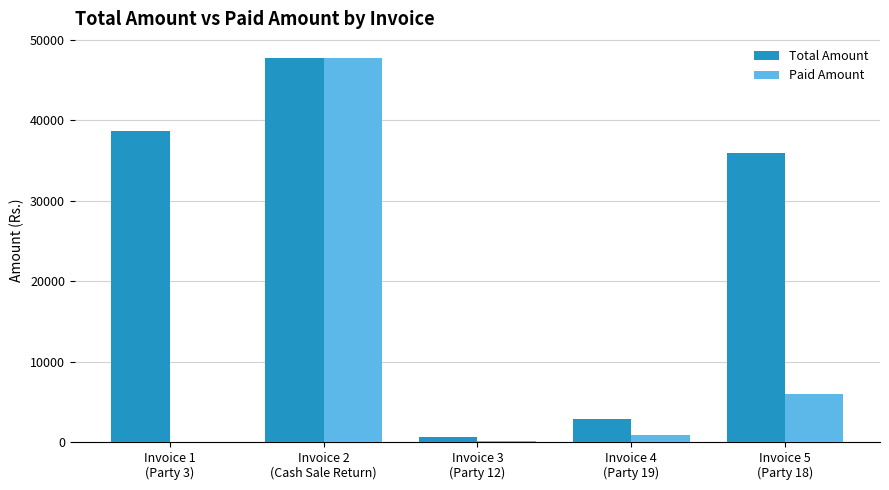

What is the maximum value for Total Amount?

47724.3